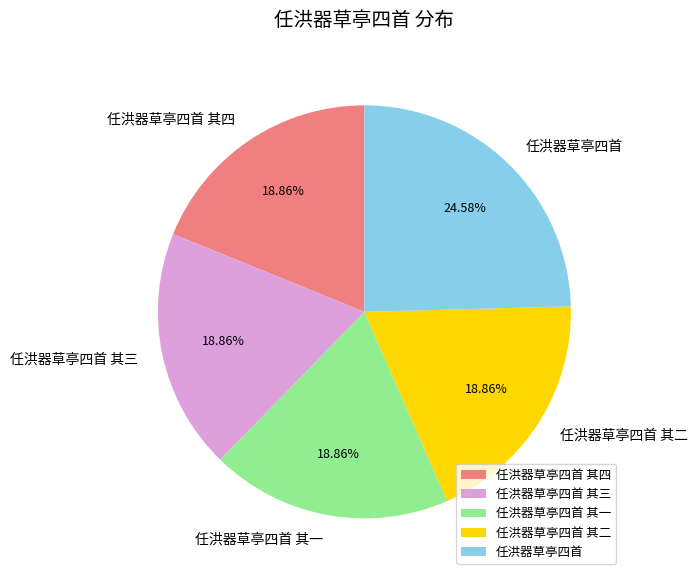

What is the largest slice in the pie chart?

任洪器草亭四首